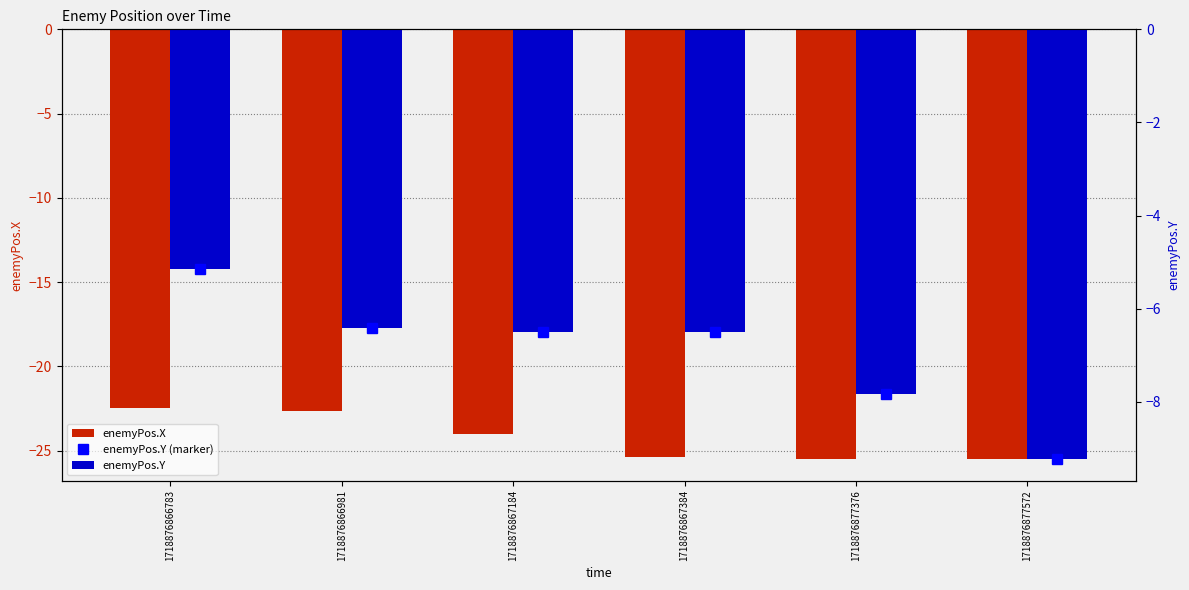

What is the sum of the enemyPos.Y (marker) values at 1718876867184 and 1718876866783?

-11.7